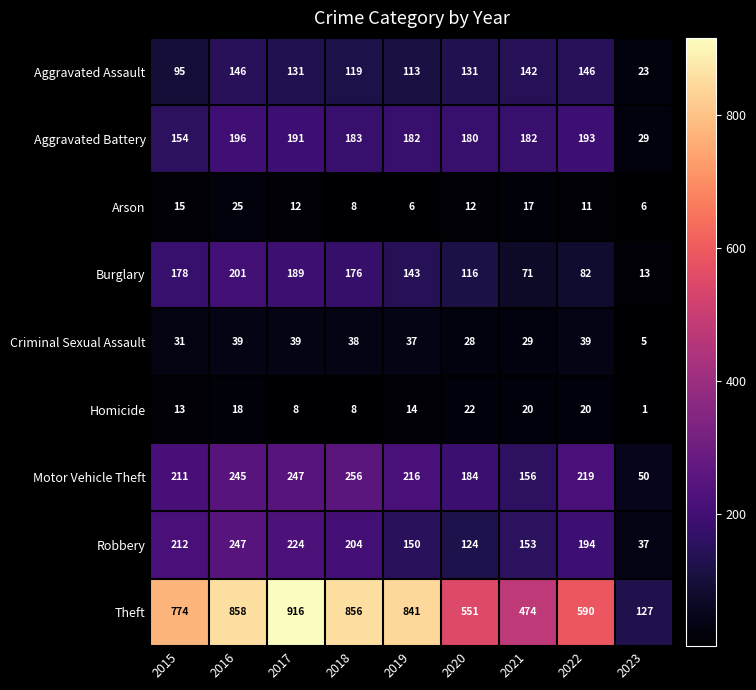

What is the spread (max minus min) of values at 2018?

848